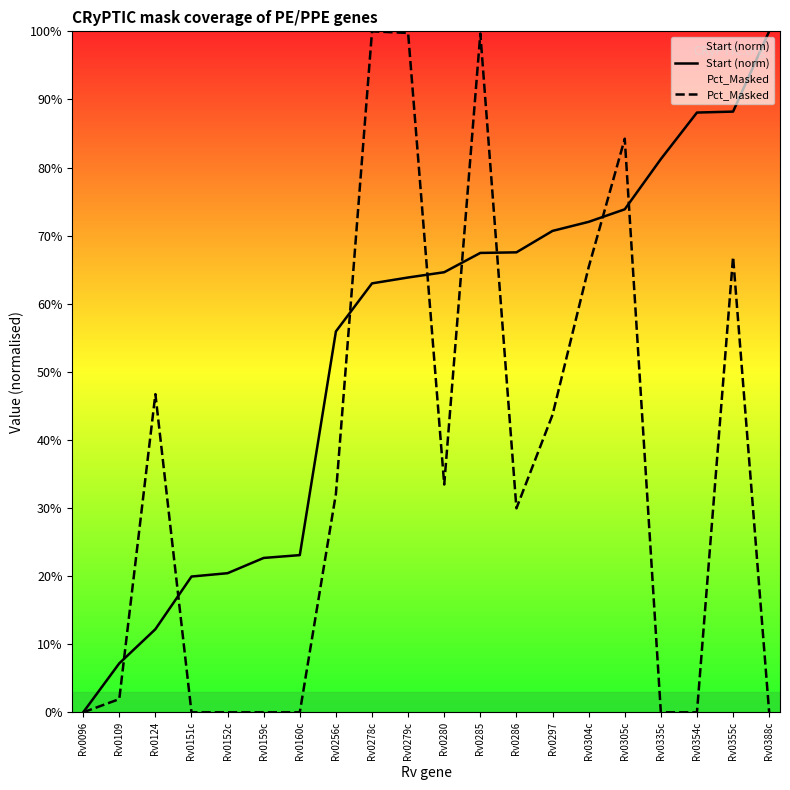

What is the difference between the highest and lowest values at Rv0152c?

0.2